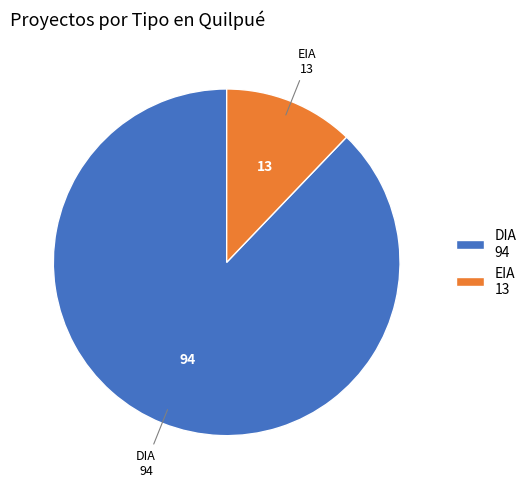

Between EIA and DIA, which is larger?

DIA